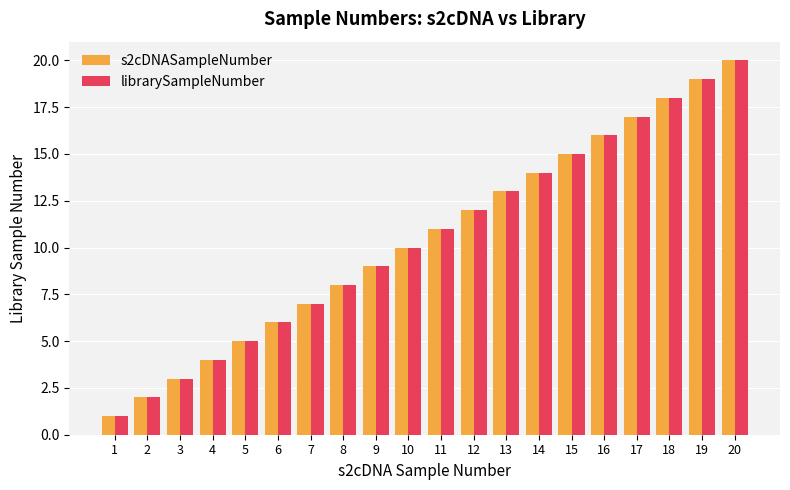

Reading left to right, transcribe all the data shown in this chart.

s2cDNASampleNumber: 1	2	3	4	5	6	7	8	9	10	11	12	13	14	15	16	17	18	19	20
librarySampleNumber: 1	2	3	4	5	6	7	8	9	10	11	12	13	14	15	16	17	18	19	20